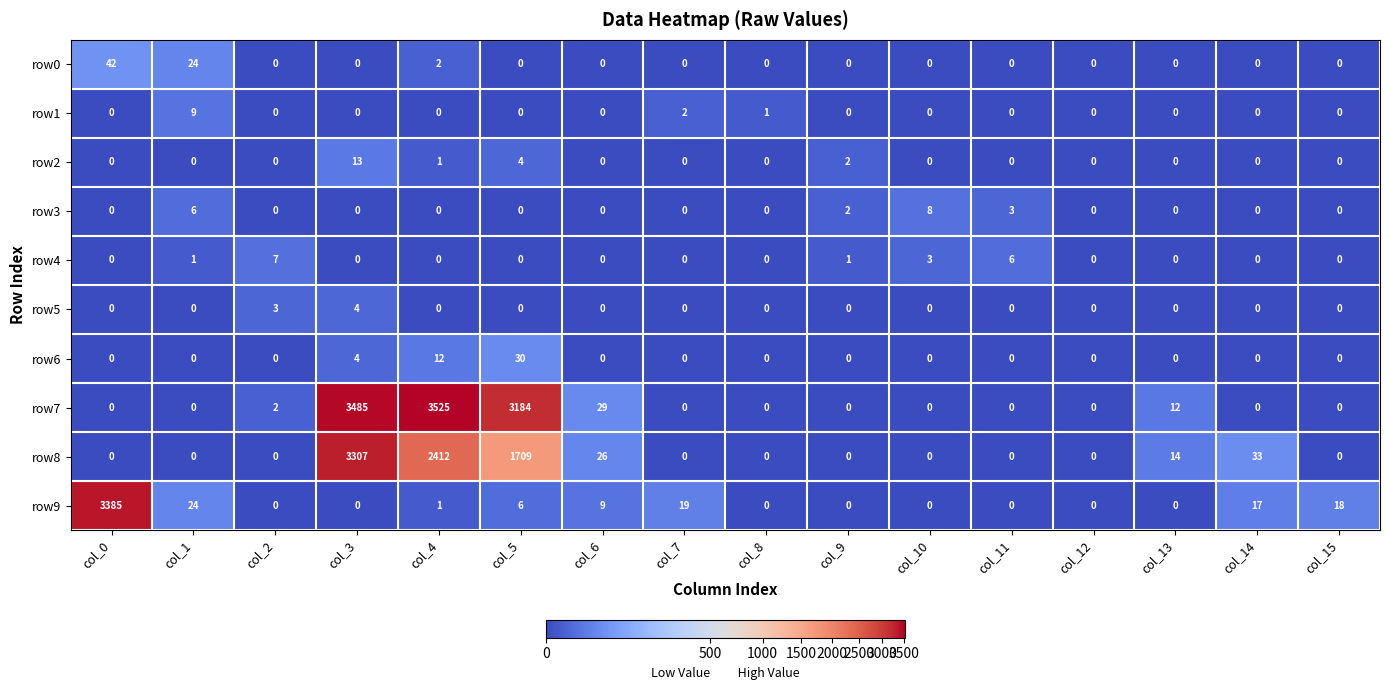

How many row1 values are between 0 and 1?

14